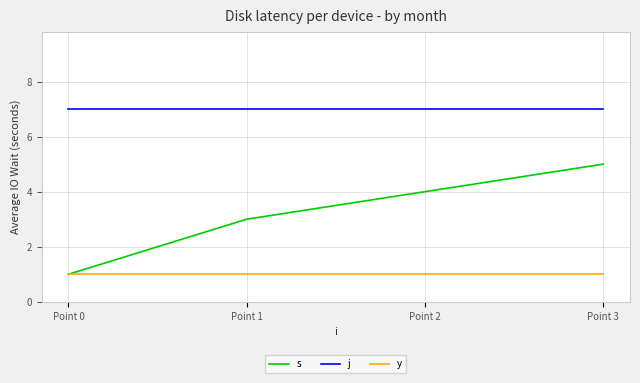

Rank the series by their average value, from highest to lowest.

j, s, y